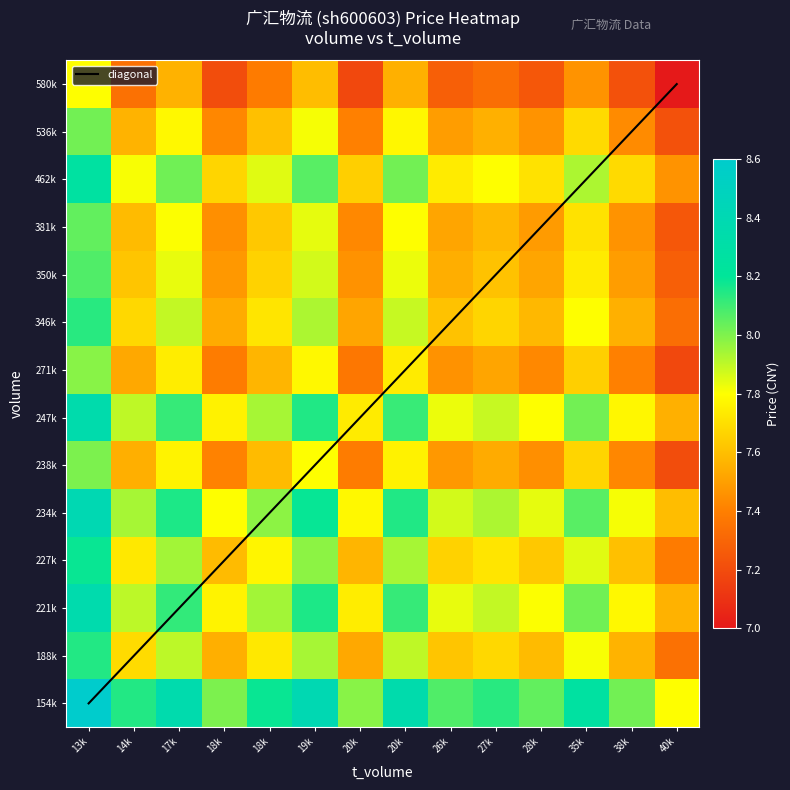

Is it true that 227k equals 8.0 at 19k?

True